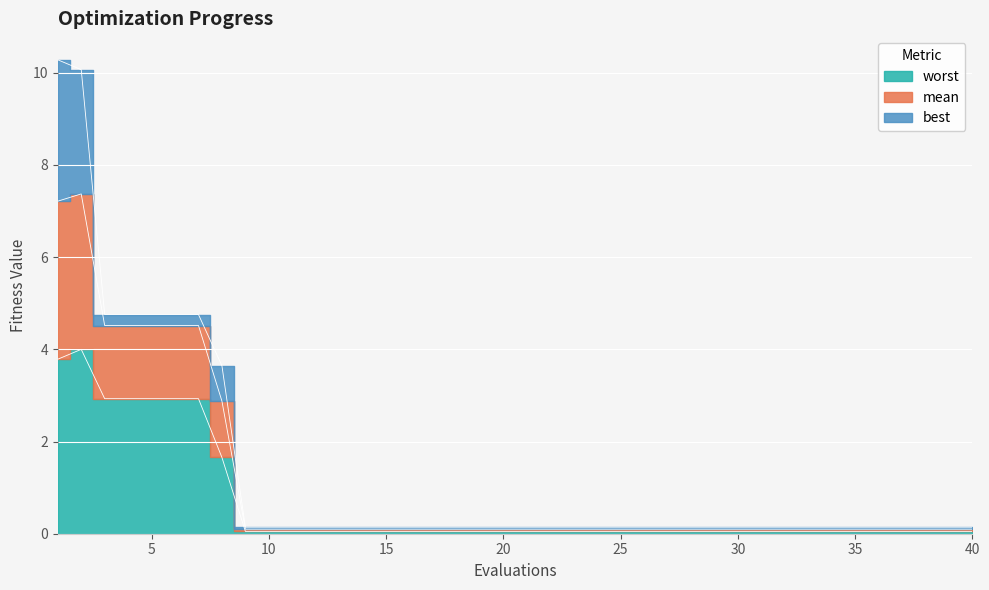

At how many categories does at least one series exceed 8?

2